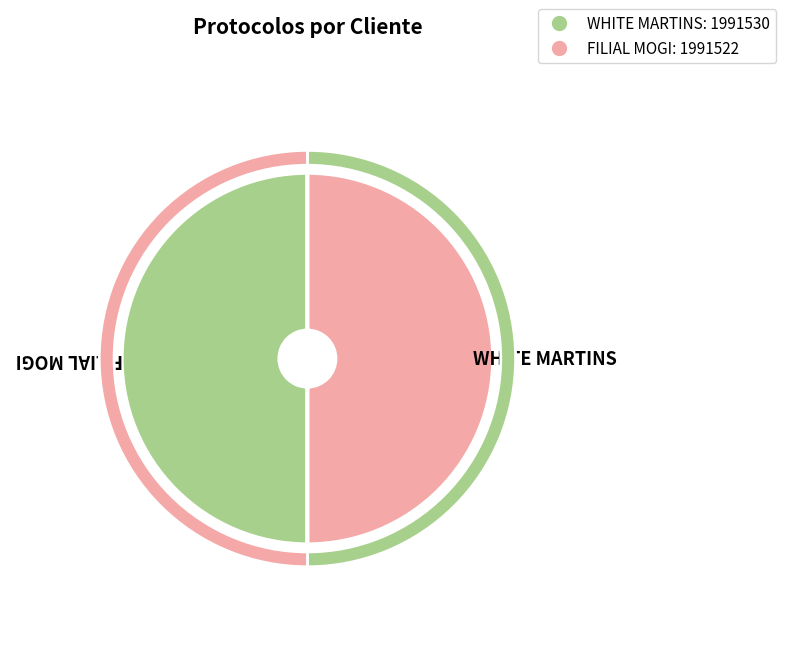

Count the number of slices in the pie.

2